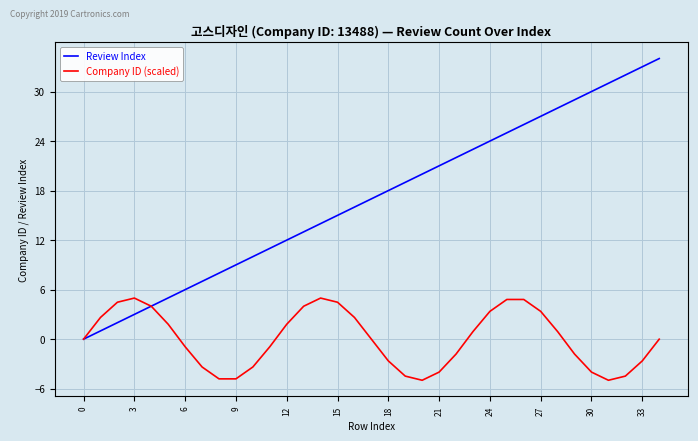

List the series in order of their peak value, highest first.

Review Index, Company ID (scaled)